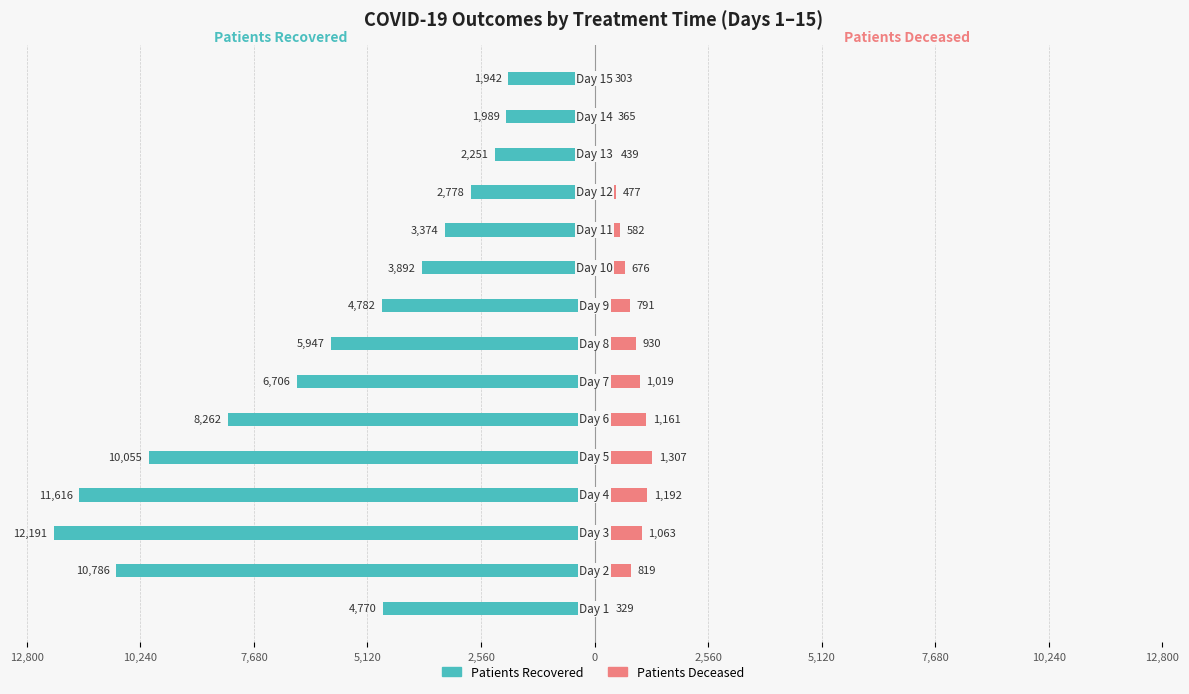

How many data points in Patients Deceased are above 791?

7